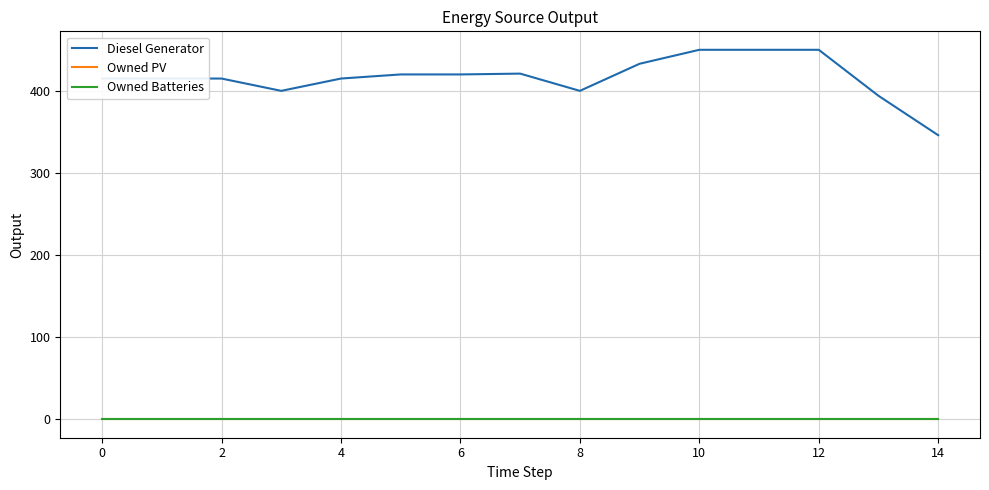

True or false: Diesel Generator has more than 2 points higher than both neighbors.

False